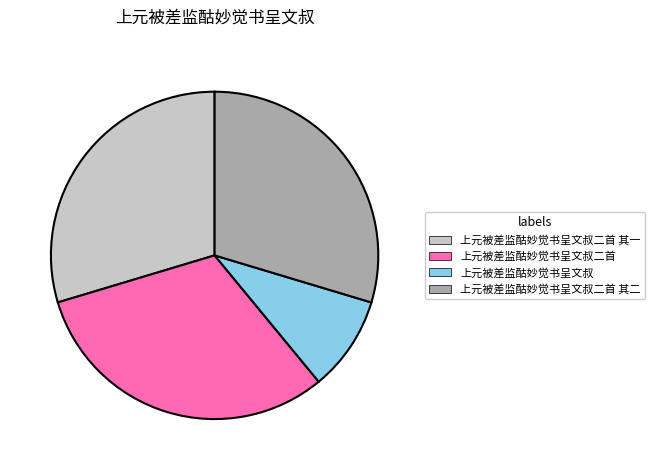

Is there any slice that represents more than half of the pie?

No